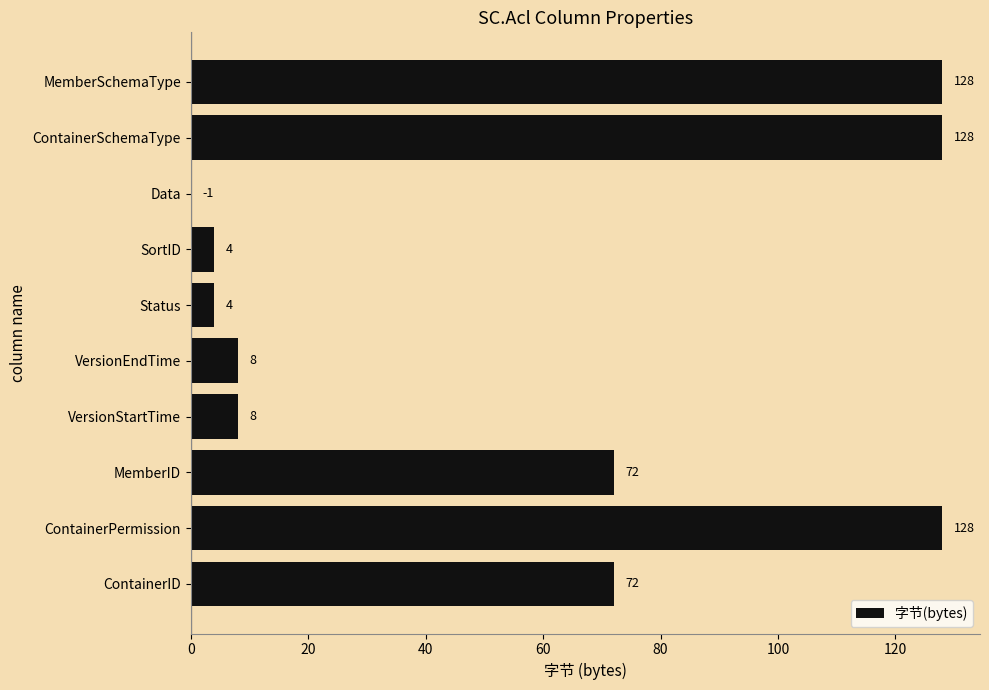

How many data points does each series have?

10